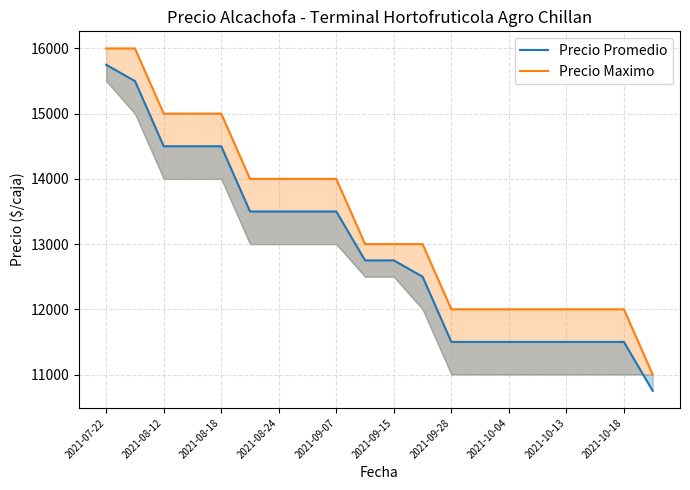

At how many categories does at least one series exceed 10997?

20